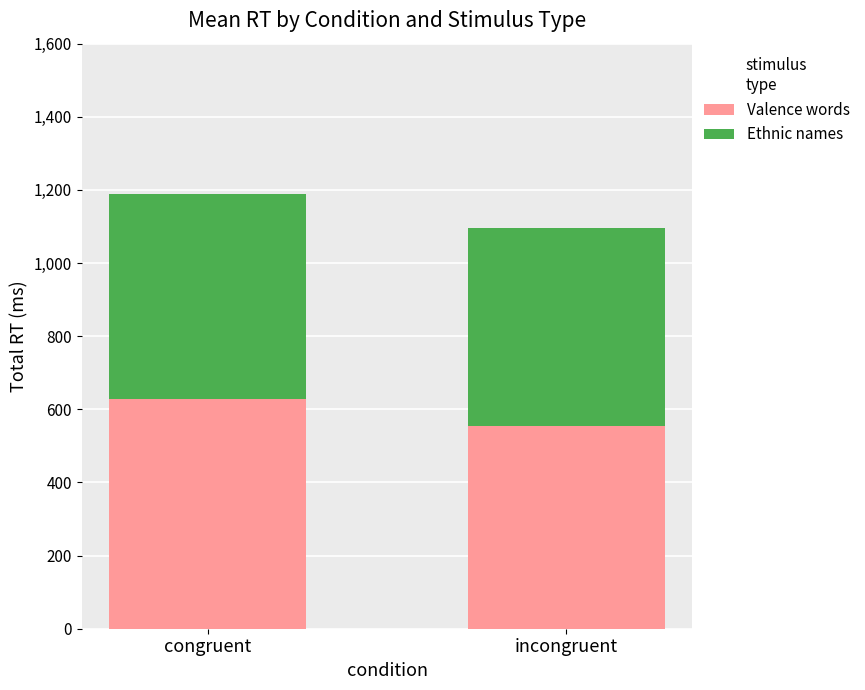

Where is Valence words nearest to the value 591?

incongruent